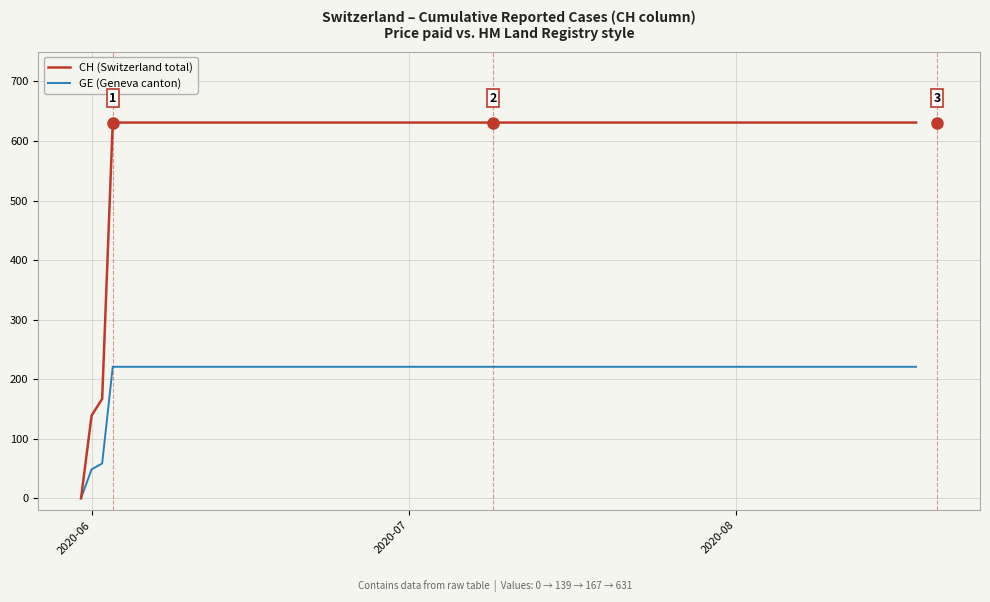

What is the maximum value shown in the chart?

631.0